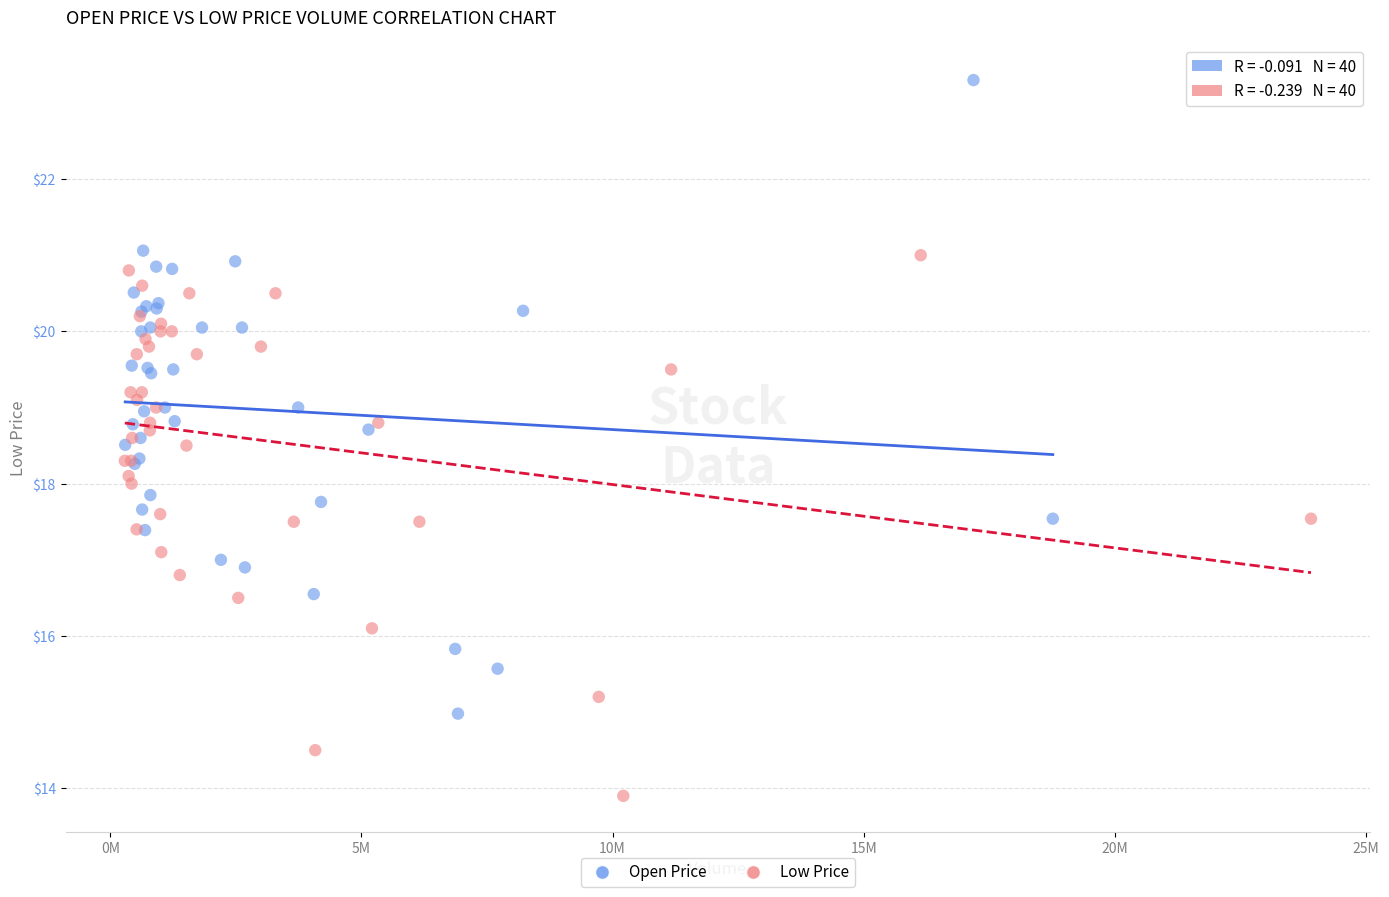

Which series contains the lowest Y value?

Low Price